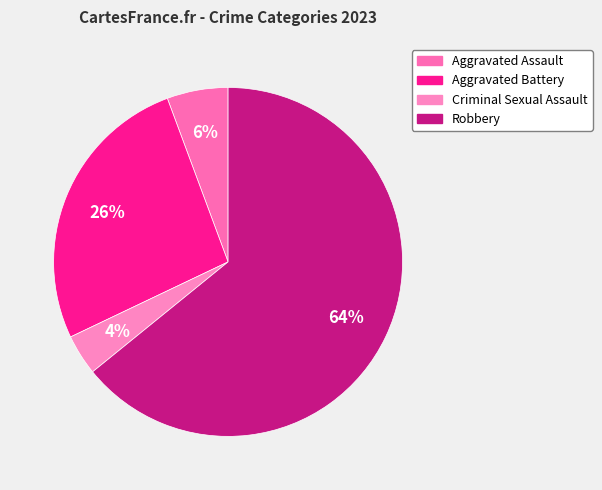

Is the sum of Criminal Sexual Assault and Aggravated Battery greater than half?

No